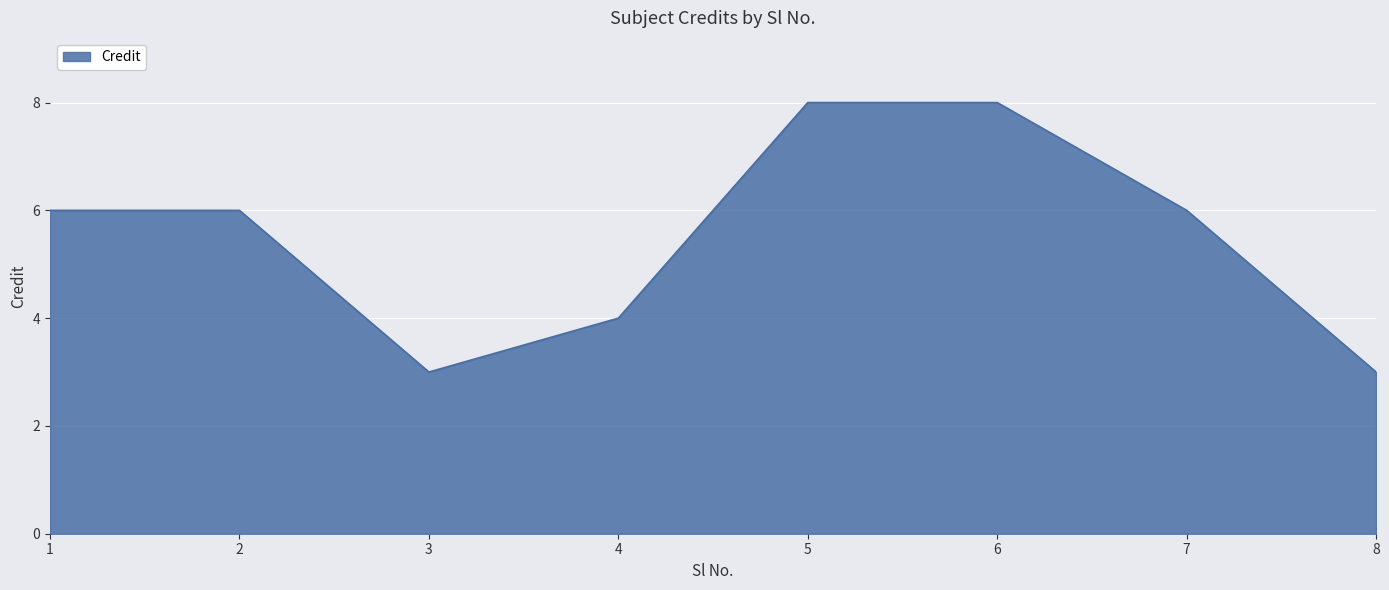

What value does the data have at 7?

6